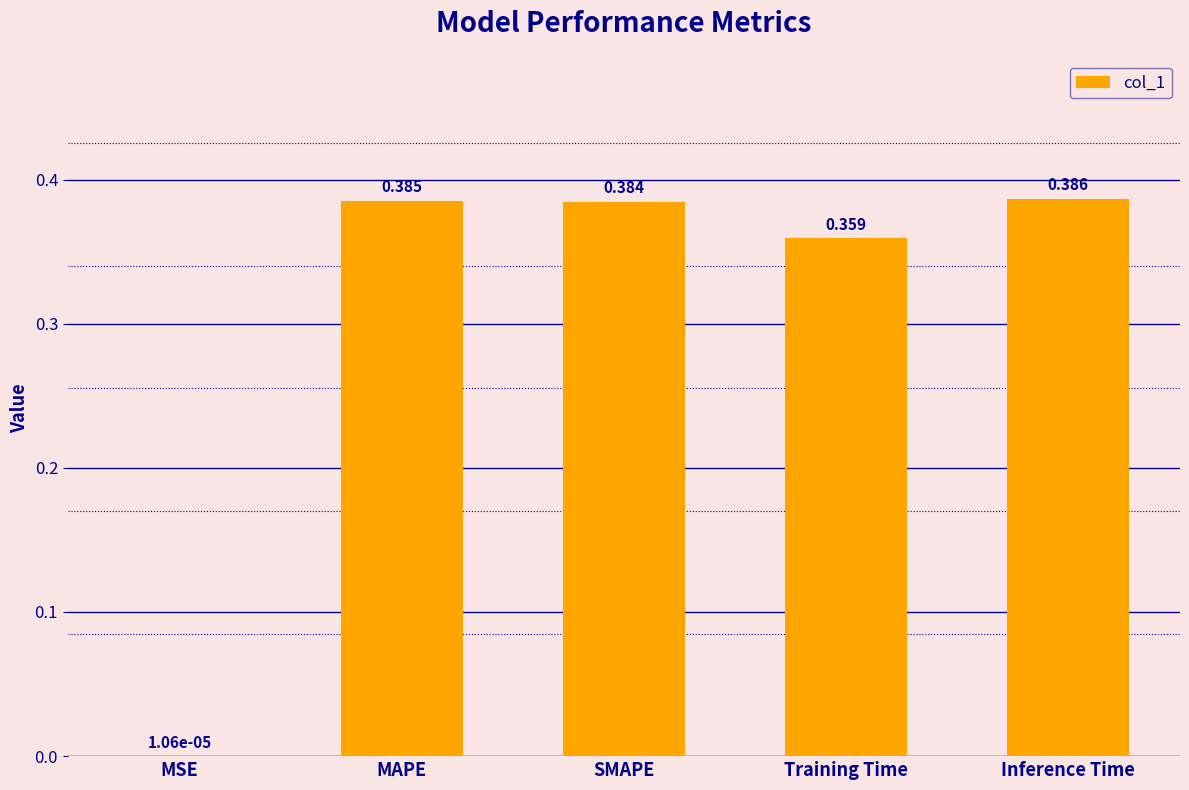

How many data points does each series have?

5